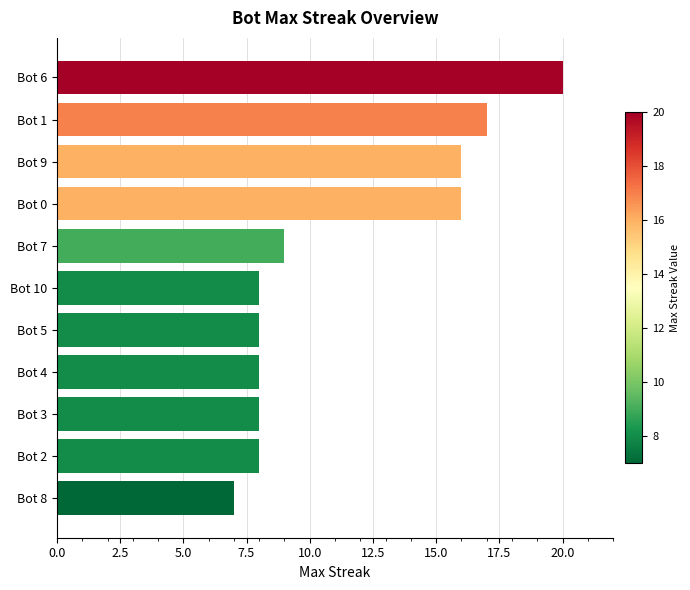

Count the number of categories in the chart.

11